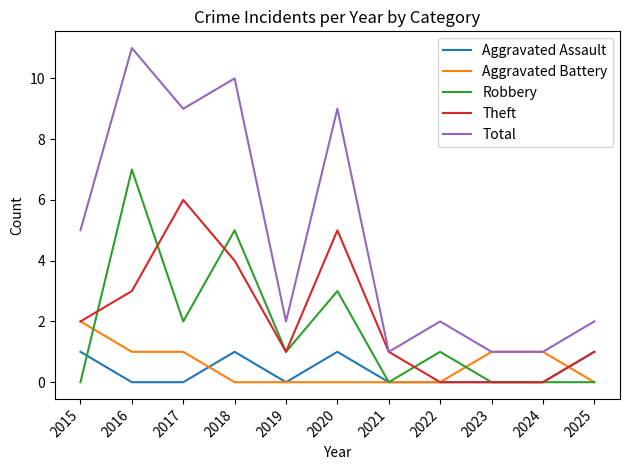

Rank the series by their maximum value, from lowest to highest.

Aggravated Assault, Aggravated Battery, Theft, Robbery, Total